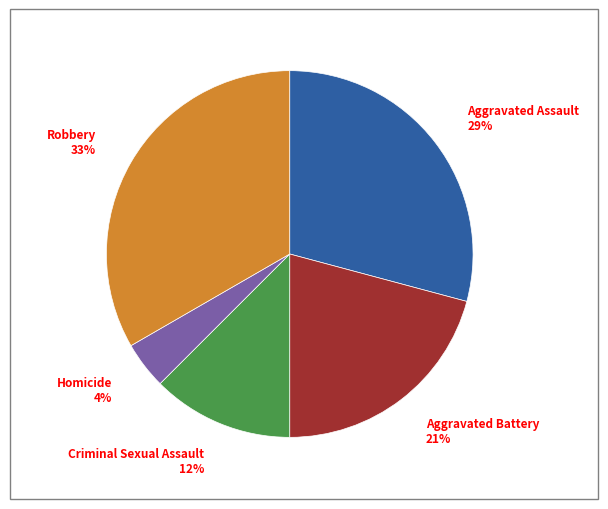

Is it true that Homicide is 4% of the pie?

True